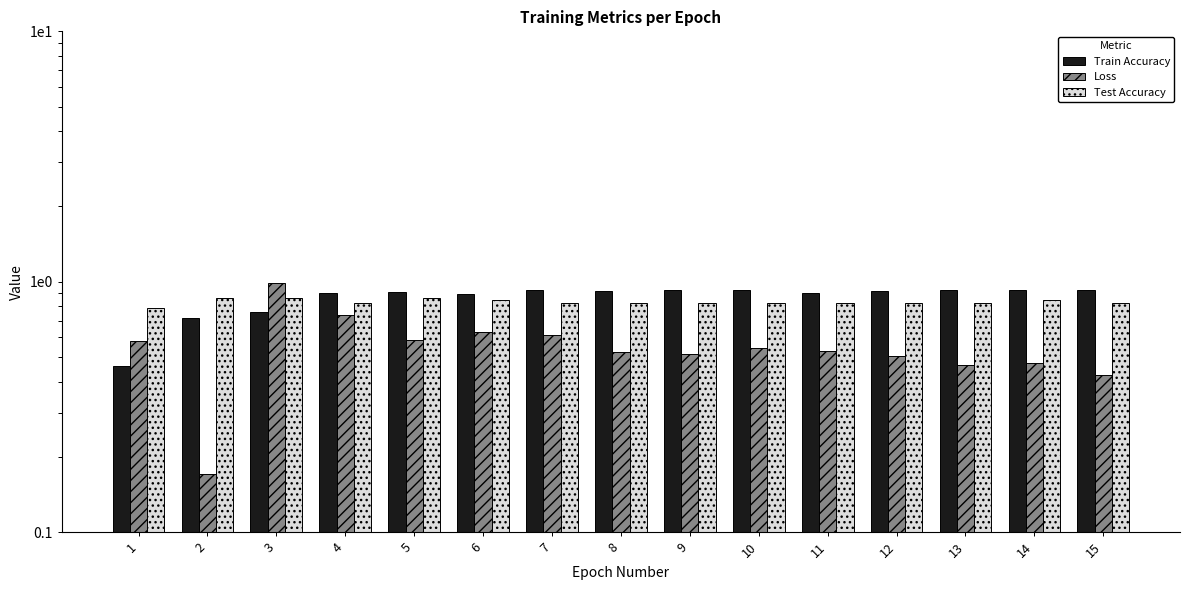

At which label does Test Accuracy reach its peak?

2